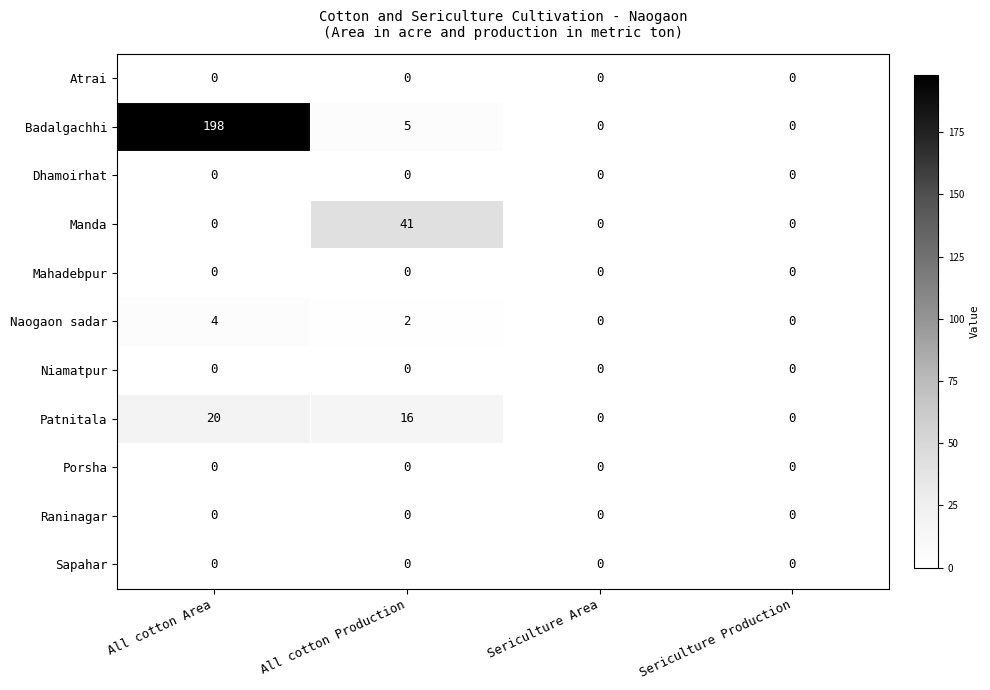

How many series are shown in this chart?

11